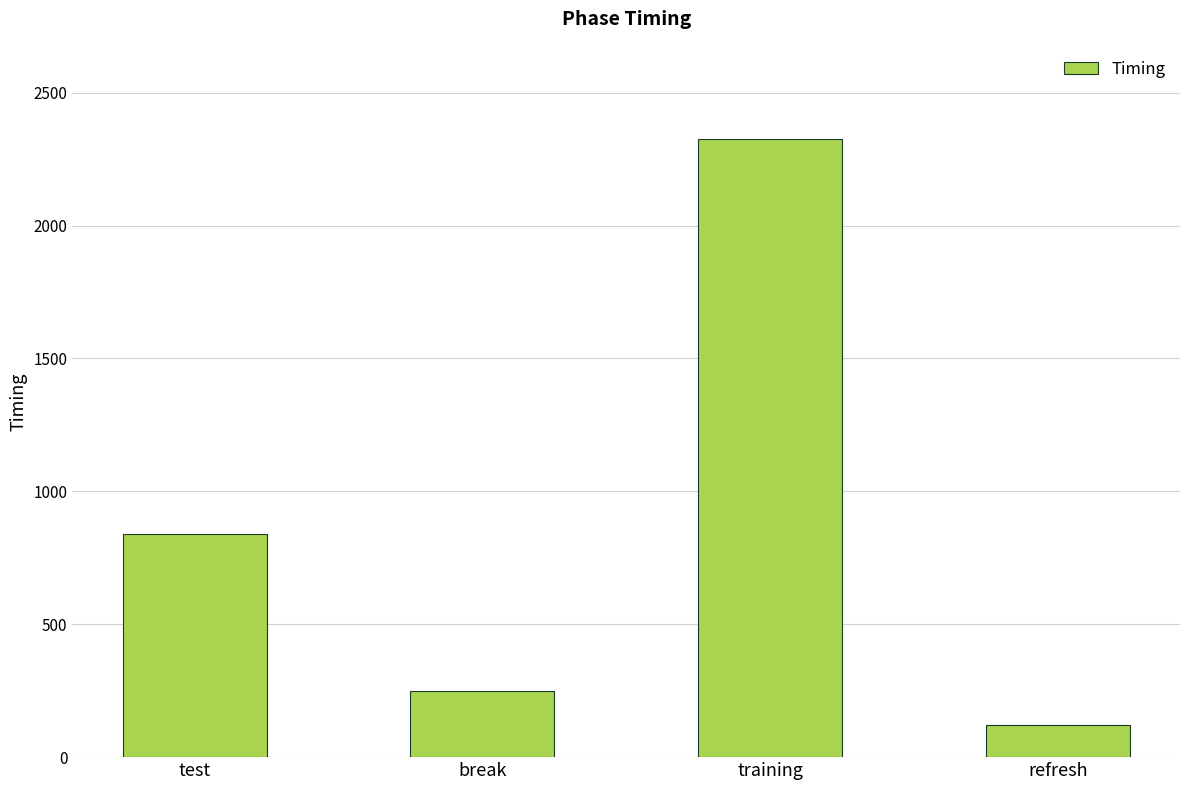

True or false: the data shows 4047.9 at training.

False